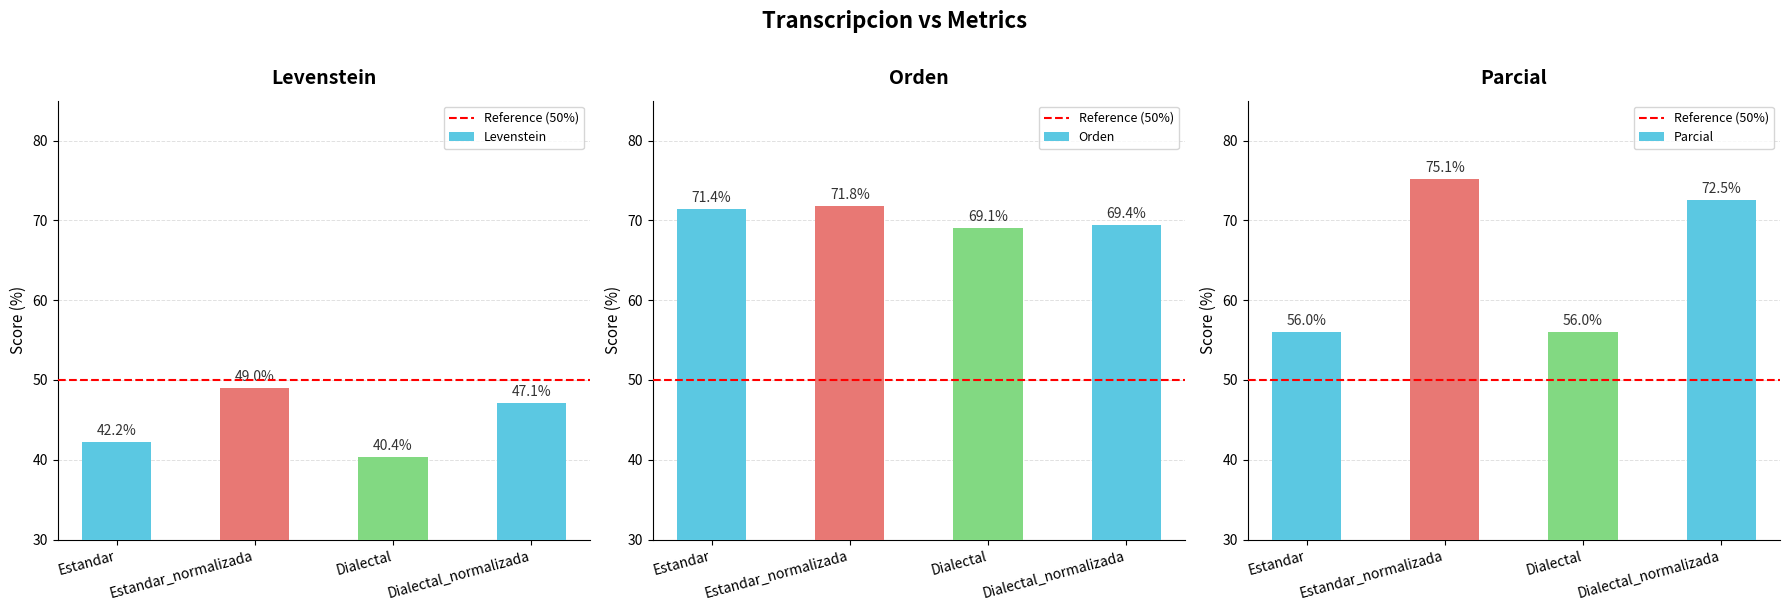

Which category has the lowest value in the Levenstein series?

Dialectal